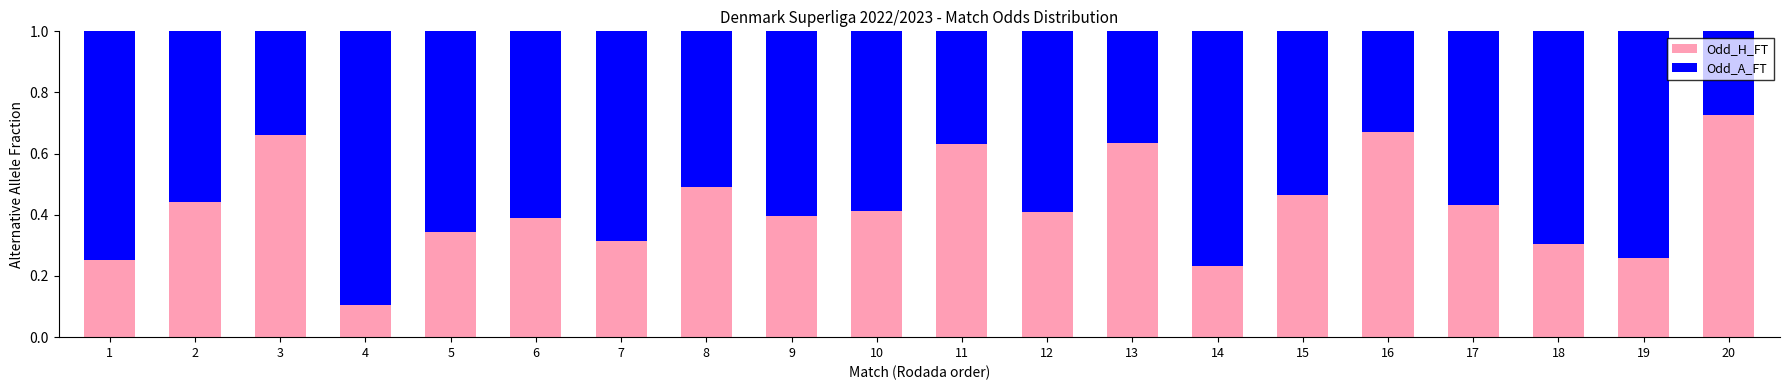

What is the total value across all series at 20?

1.0